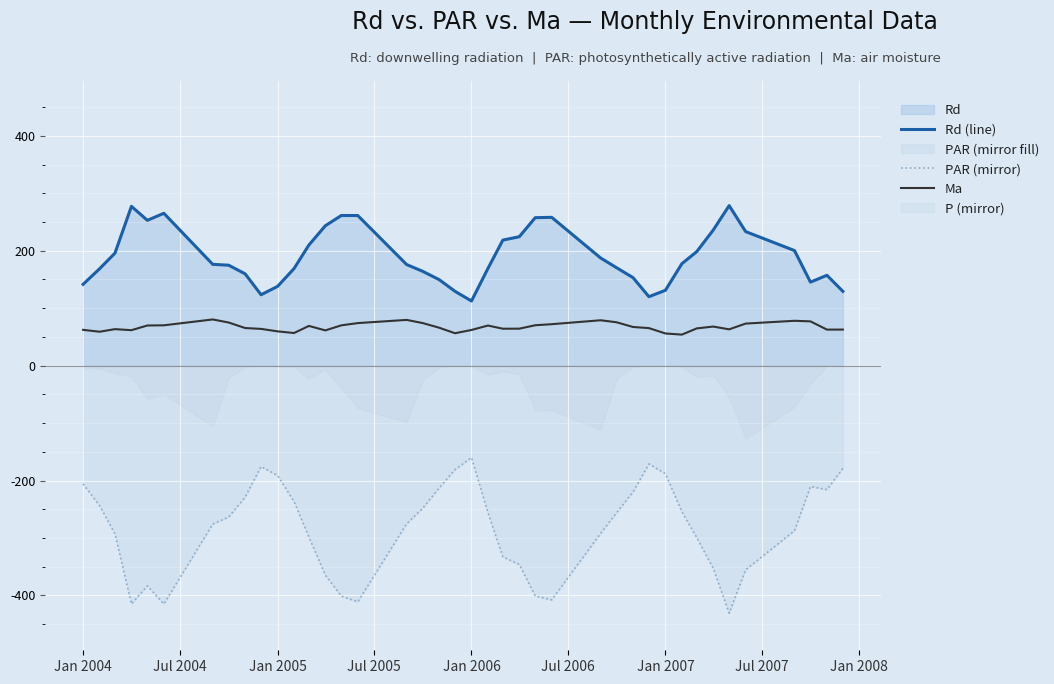

How many interior local valleys does the Ma series have?

9